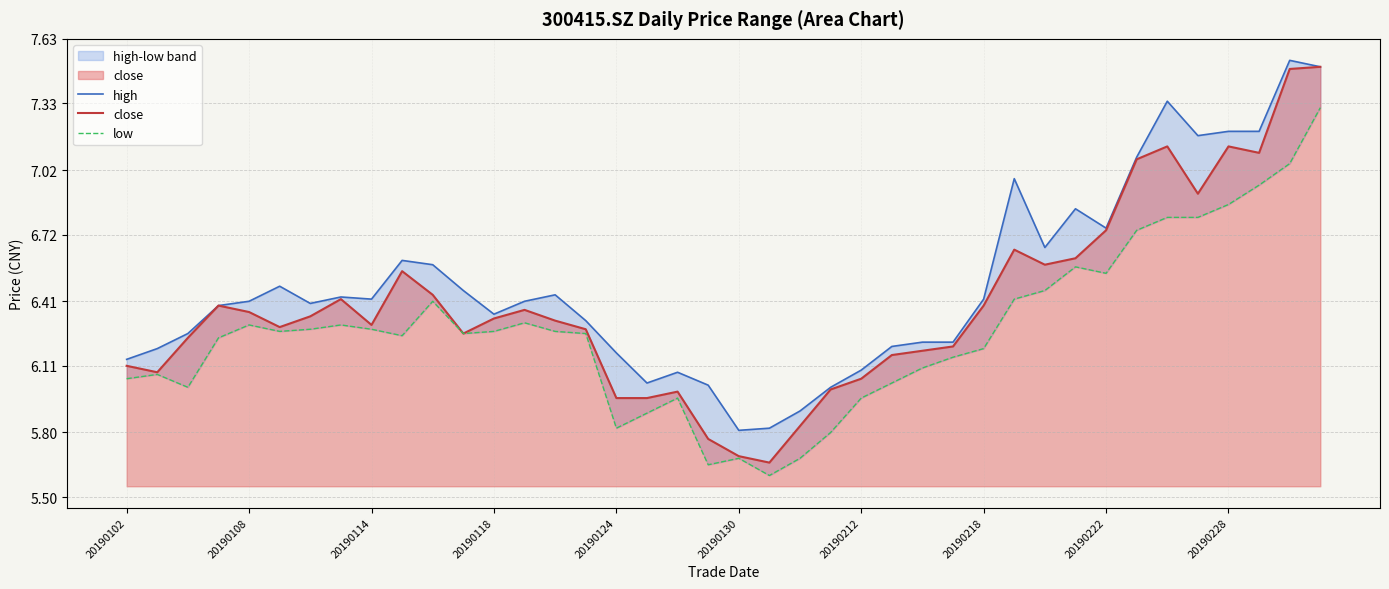

How many lines are shown in the chart?

3